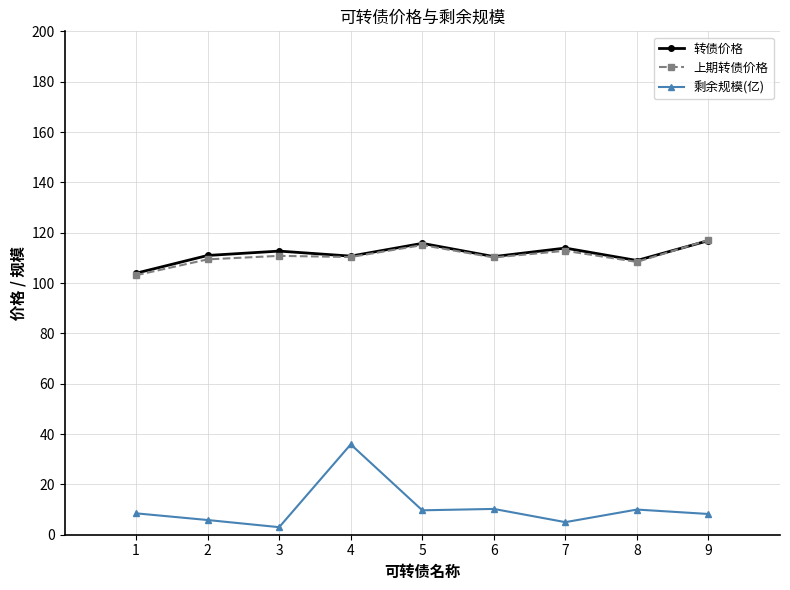

What is the value of the 上期转债价格 point at the 6th from the left?

110.2